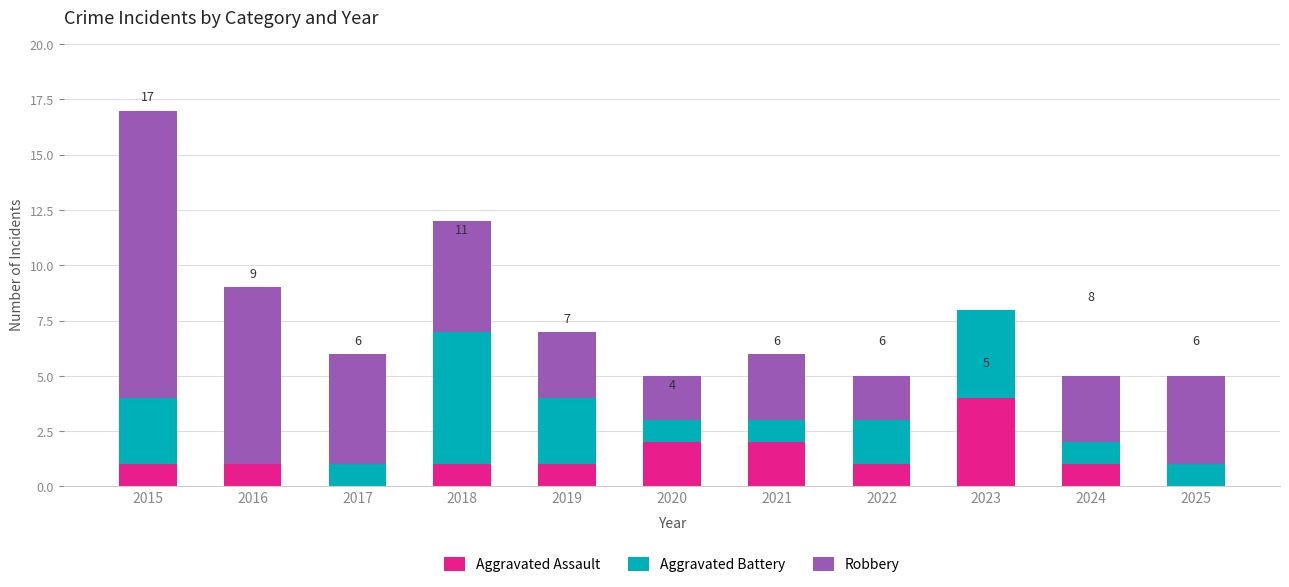

What is the highest value of the Aggravated Assault series?

4